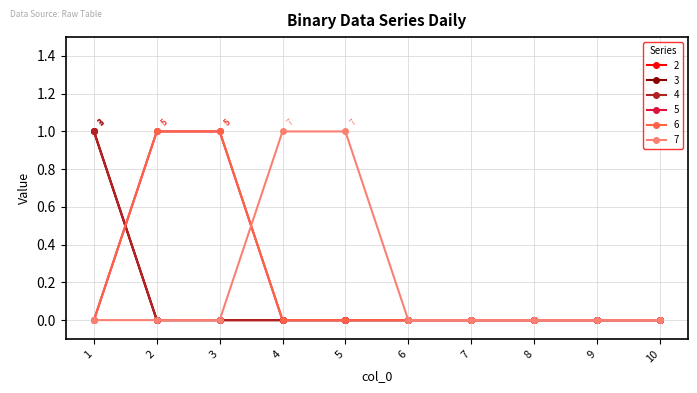

How many times do 6 and 7 cross each other?

1